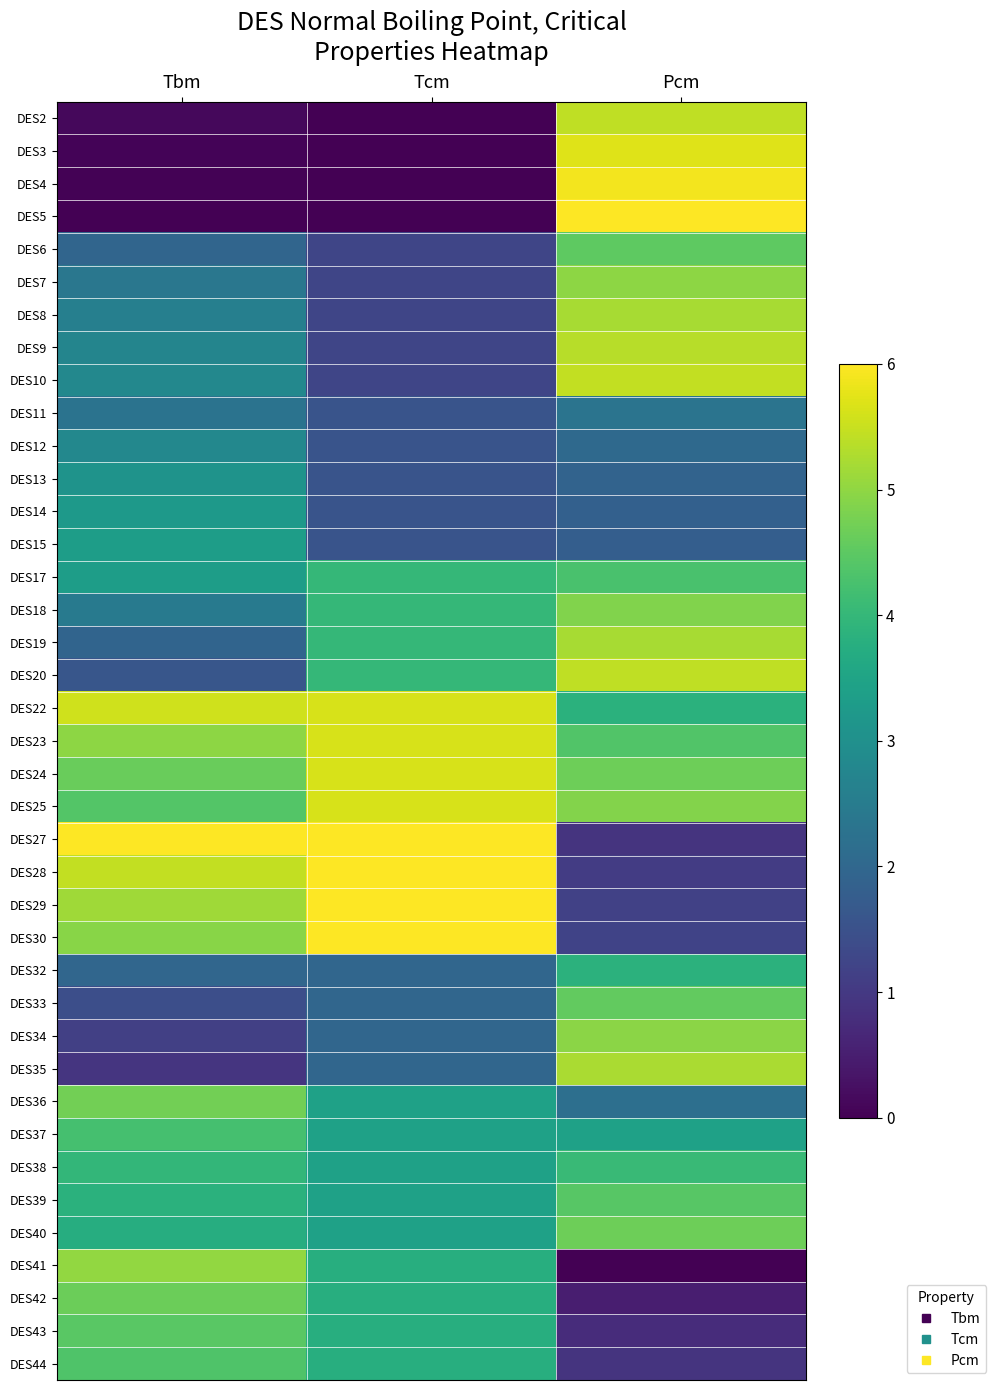

Reading left to right, what are all the values shown in this chart?

DES2: Tbm=0.1	Tcm=0.0	Pcm=5.4
DES3: Tbm=0.1	Tcm=0.0	Pcm=5.7
DES4: Tbm=0.0	Tcm=0.0	Pcm=5.9
DES5: Tbm=0.0	Tcm=0.0	Pcm=6.0
DES6: Tbm=2.0	Tcm=1.3	Pcm=4.5
DES7: Tbm=2.4	Tcm=1.3	Pcm=5.0
DES8: Tbm=2.6	Tcm=1.3	Pcm=5.2
DES9: Tbm=2.7	Tcm=1.3	Pcm=5.4
DES10: Tbm=2.8	Tcm=1.3	Pcm=5.4
DES11: Tbm=2.3	Tcm=1.5	Pcm=2.3
DES12: Tbm=2.8	Tcm=1.5	Pcm=2.1
DES13: Tbm=3.1	Tcm=1.5	Pcm=1.9
DES14: Tbm=3.2	Tcm=1.5	Pcm=1.8
DES15: Tbm=3.3	Tcm=1.5	Pcm=1.8
DES17: Tbm=3.3	Tcm=4.0	Pcm=4.3
DES18: Tbm=2.5	Tcm=4.0	Pcm=4.9
DES19: Tbm=1.9	Tcm=4.0	Pcm=5.2
DES20: Tbm=1.6	Tcm=4.0	Pcm=5.4
DES22: Tbm=5.6	Tcm=5.6	Pcm=3.8
DES23: Tbm=5.0	Tcm=5.6	Pcm=4.4
DES24: Tbm=4.6	Tcm=5.6	Pcm=4.7
DES25: Tbm=4.4	Tcm=5.6	Pcm=4.9
DES27: Tbm=6.0	Tcm=6.0	Pcm=0.9
DES28: Tbm=5.5	Tcm=6.0	Pcm=1.1
DES29: Tbm=5.1	Tcm=6.0	Pcm=1.2
DES30: Tbm=4.9	Tcm=6.0	Pcm=1.2
DES32: Tbm=2.0	Tcm=2.0	Pcm=3.9
DES33: Tbm=1.4	Tcm=2.0	Pcm=4.6
DES34: Tbm=1.1	Tcm=2.0	Pcm=5.0
DES35: Tbm=0.9	Tcm=2.0	Pcm=5.2
DES36: Tbm=4.7	Tcm=3.4	Pcm=2.2
DES37: Tbm=4.2	Tcm=3.4	Pcm=3.4
DES38: Tbm=4.0	Tcm=3.4	Pcm=4.1
DES39: Tbm=3.8	Tcm=3.4	Pcm=4.4
DES40: Tbm=3.7	Tcm=3.4	Pcm=4.7
DES41: Tbm=5.0	Tcm=3.8	Pcm=0.0
DES42: Tbm=4.7	Tcm=3.8	Pcm=0.5
DES43: Tbm=4.5	Tcm=3.8	Pcm=0.8
DES44: Tbm=4.3	Tcm=3.8	Pcm=0.9